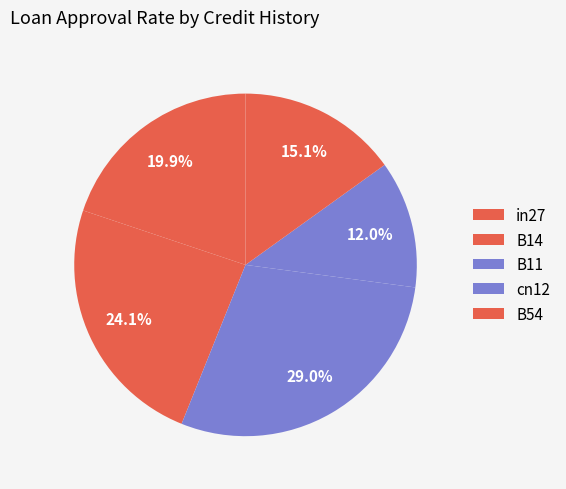

True or false: B54 accounts for 15% of the total.

True